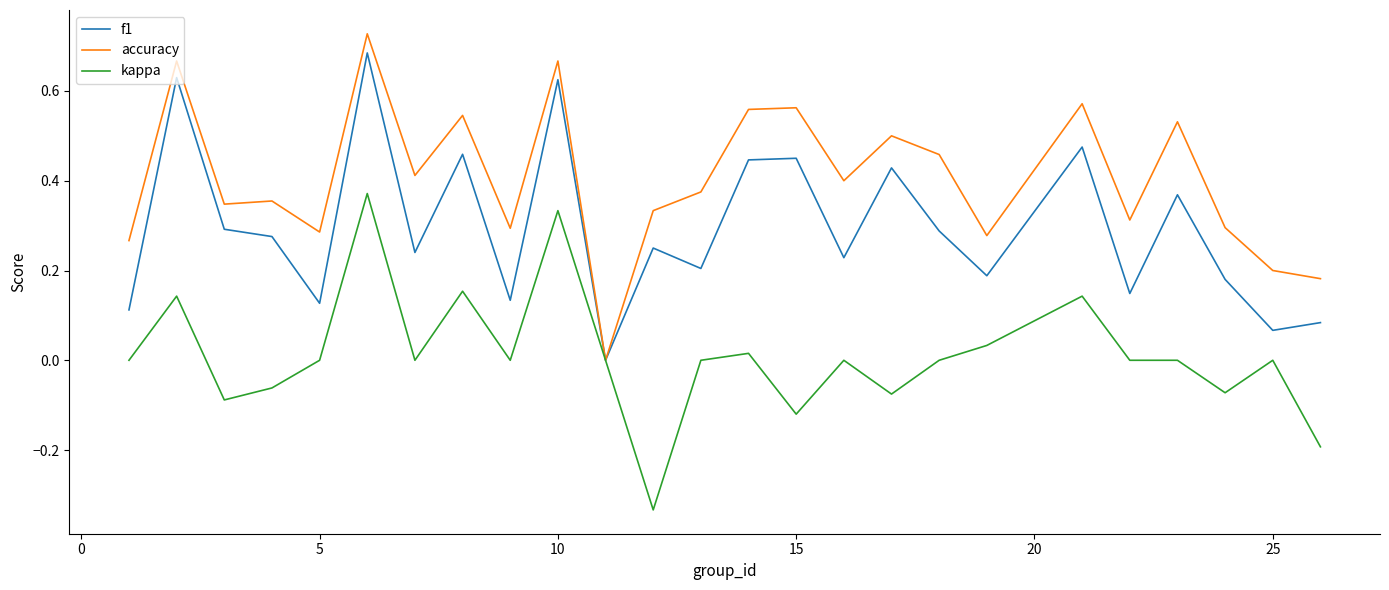

List the series in order of their overall mean, highest first.

accuracy, f1, kappa